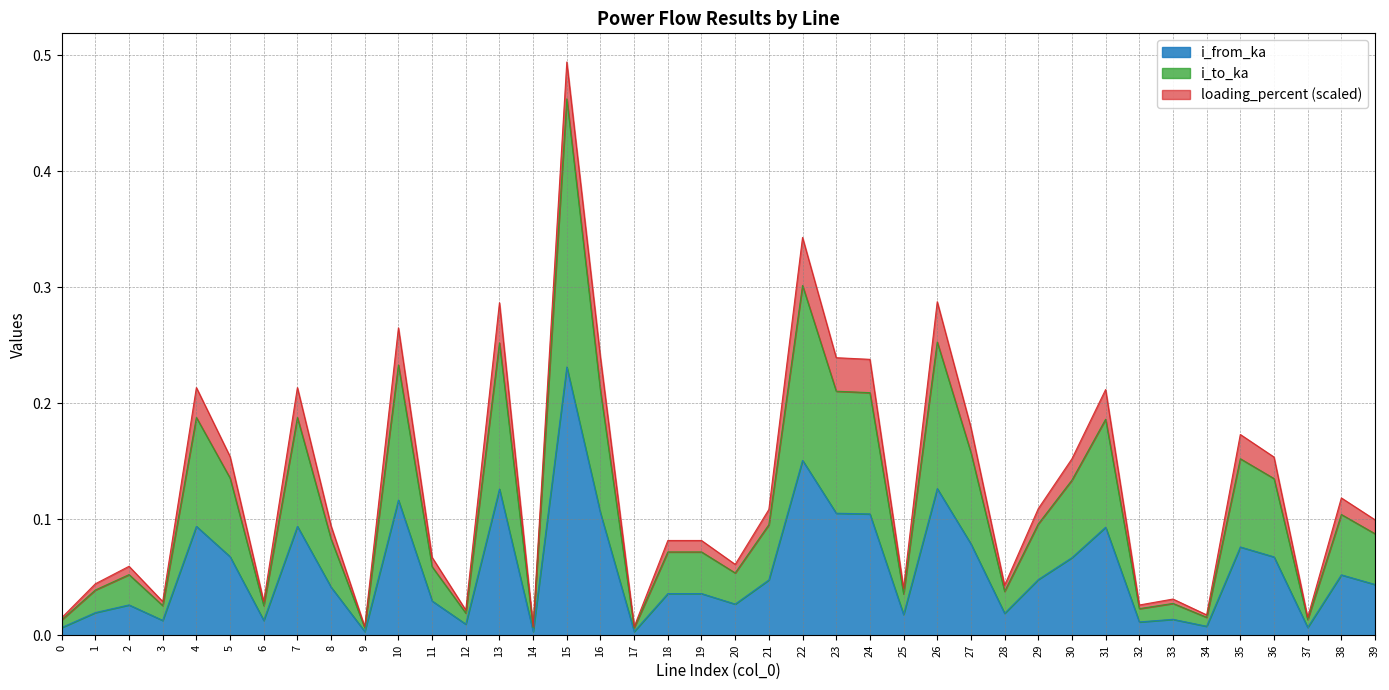

At which category is the sum across all series the highest?

15